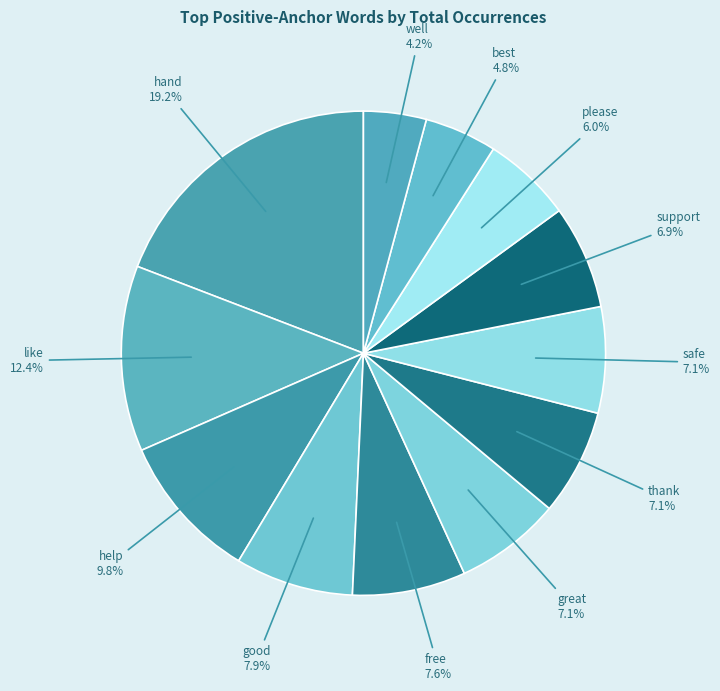

Is it true that like is 1% of the pie?

False